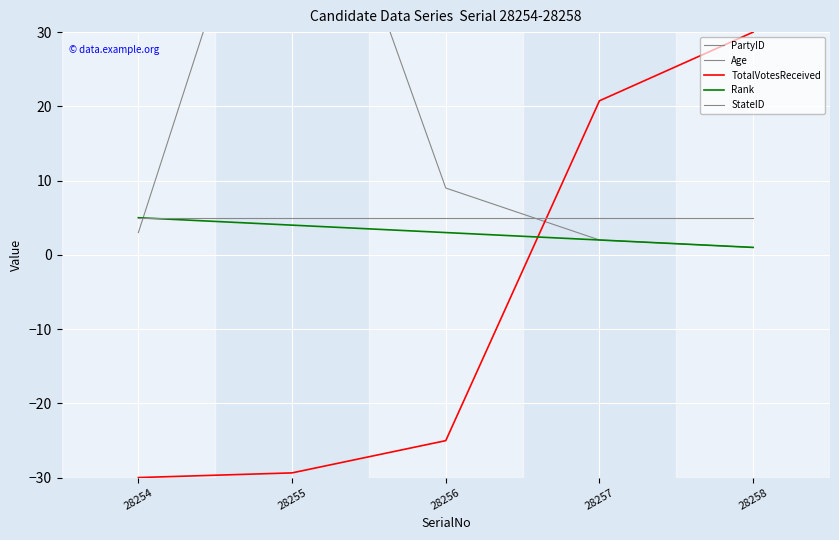

Reading left to right, what are all the values shown in this chart?

PartyID: 28254=3.0	28255=67.0	28256=9.0	28257=2.0	28258=1.0
Age: 28254=45.0	28255=44.0	28256=64.0	28257=48.0	28258=62.0
TotalVotesReceived: 28254=-30.0	28255=-29.4	28256=-25.0	28257=20.8	28258=30.0
Rank: 28254=5.0	28255=4.0	28256=3.0	28257=2.0	28258=1.0
StateID: 28254=5.0	28255=5.0	28256=5.0	28257=5.0	28258=5.0